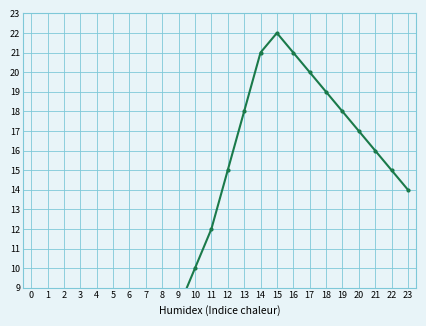

Does the chart have visible grid lines?

Yes